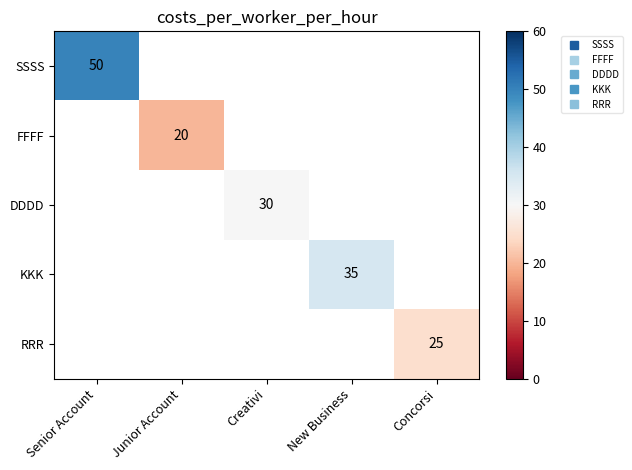

Which series has the widest spread of values?

SSSS